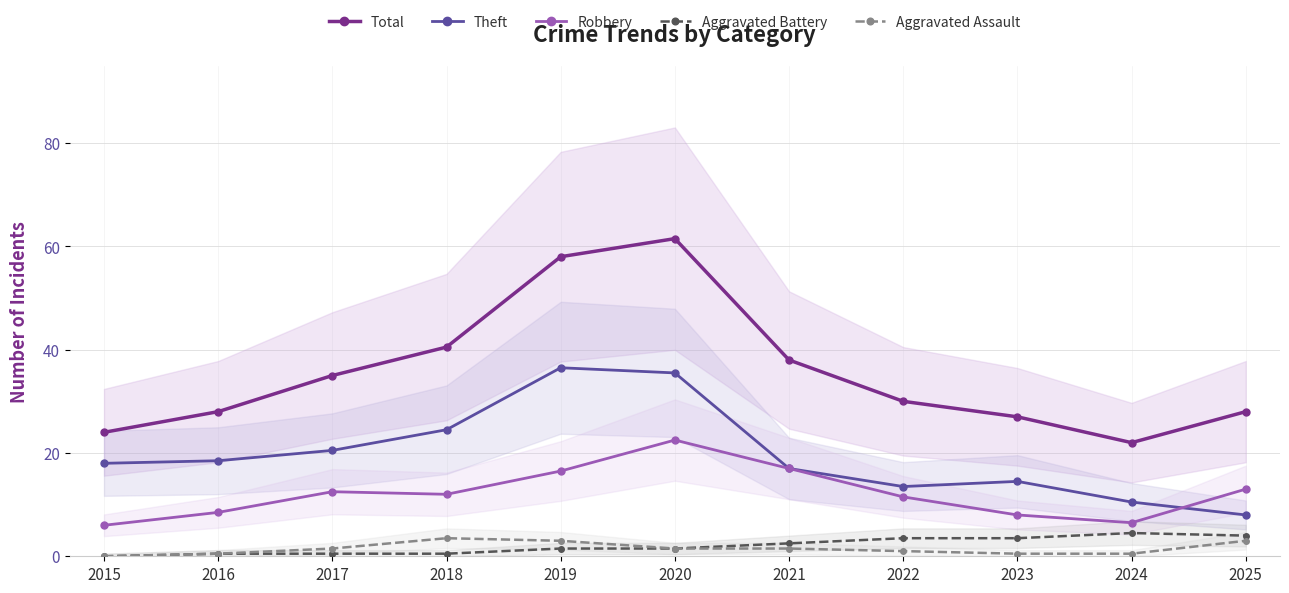

Does the chart display data point markers on the line(s)?

Yes